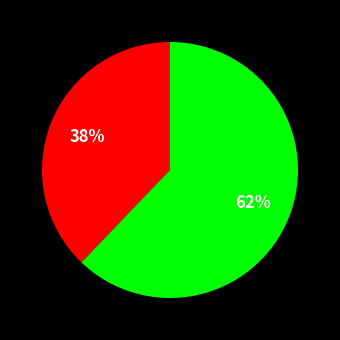

To the nearest percent, what is the difference between the largest and smallest slice percentages?

24%